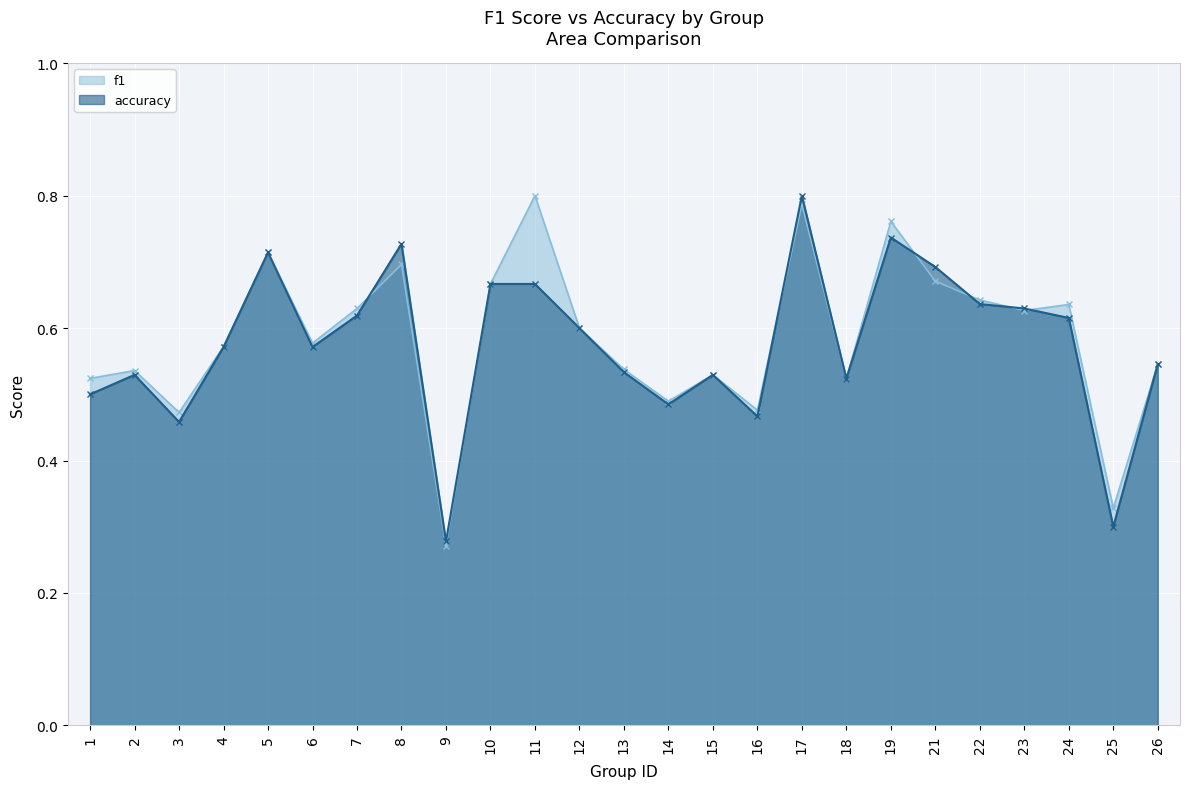

Is the value of accuracy at 16 greater than the value of f1 at 16?

No